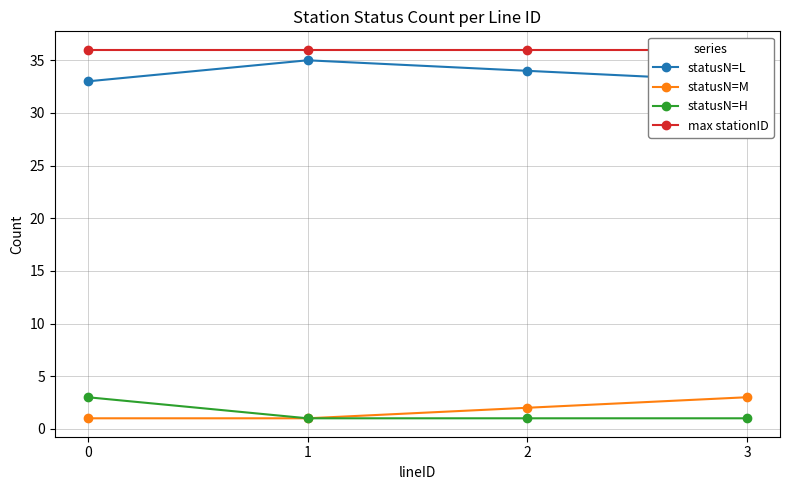

Between 2 and 3, which series saw the biggest shift?

statusN=L